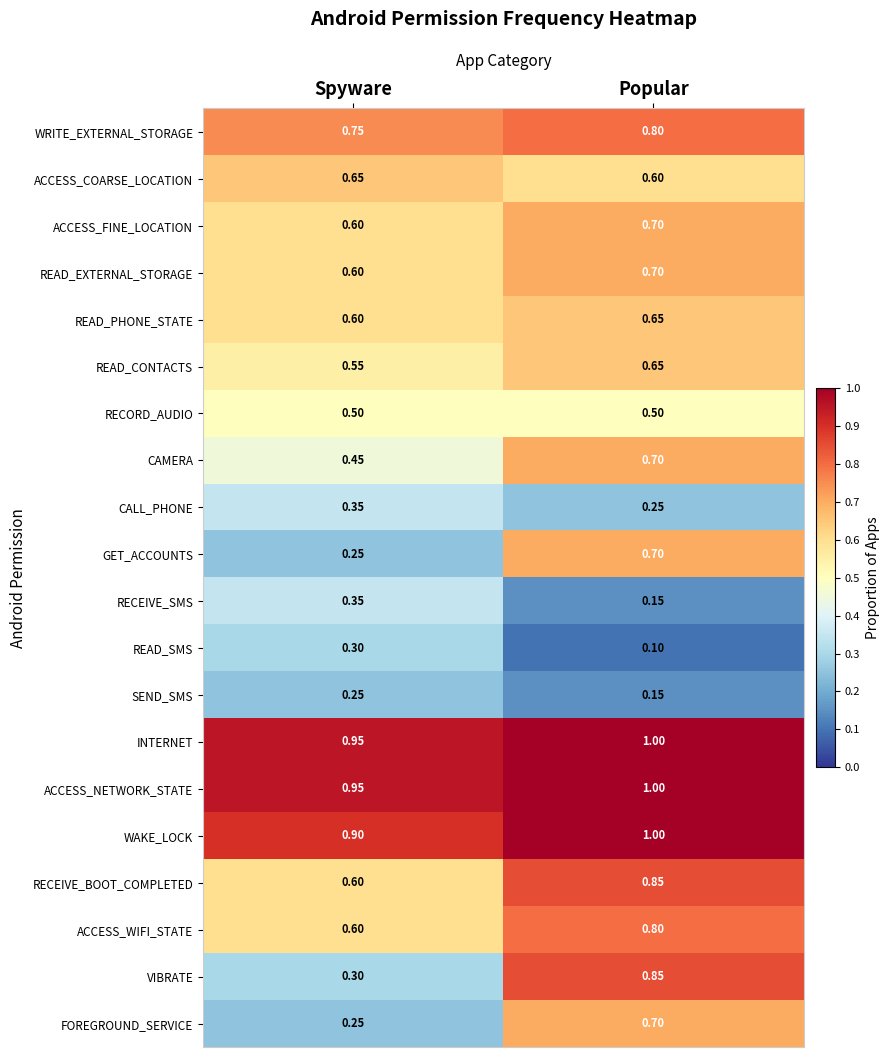

At how many categories does at least one series exceed 0?

2